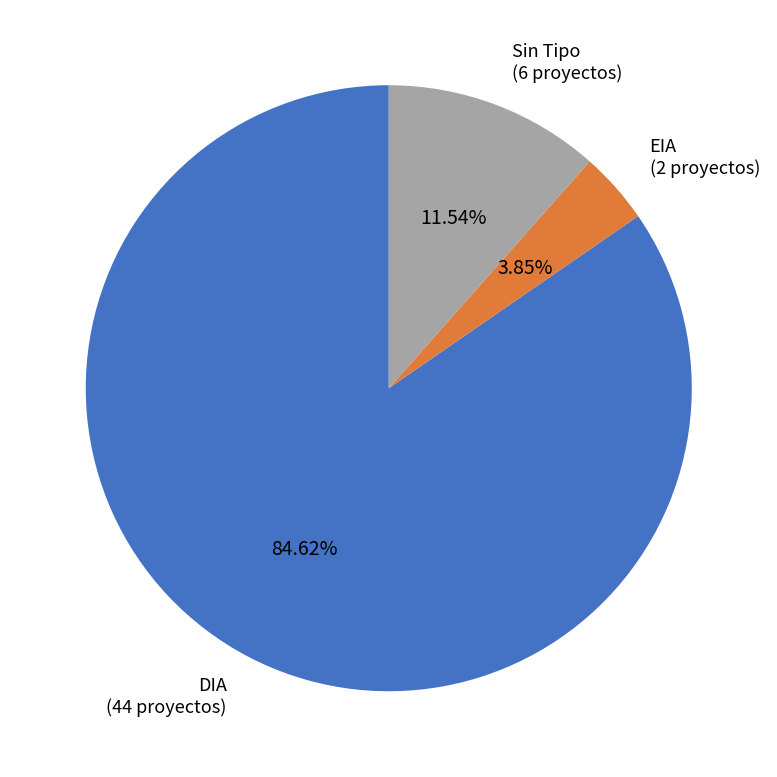

Does any single category account for the majority?

Yes